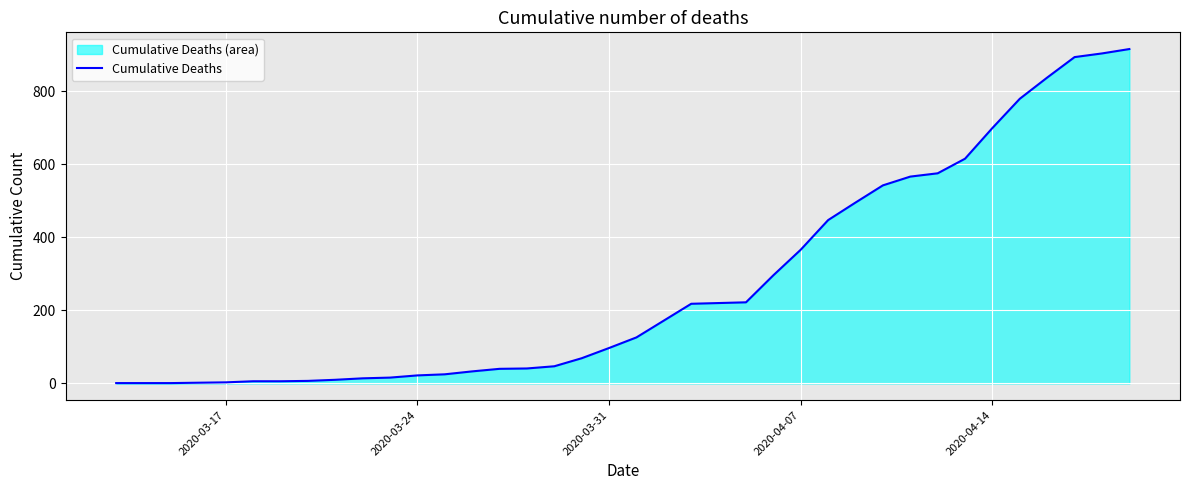

What is the value of the 36th point from the left?

893